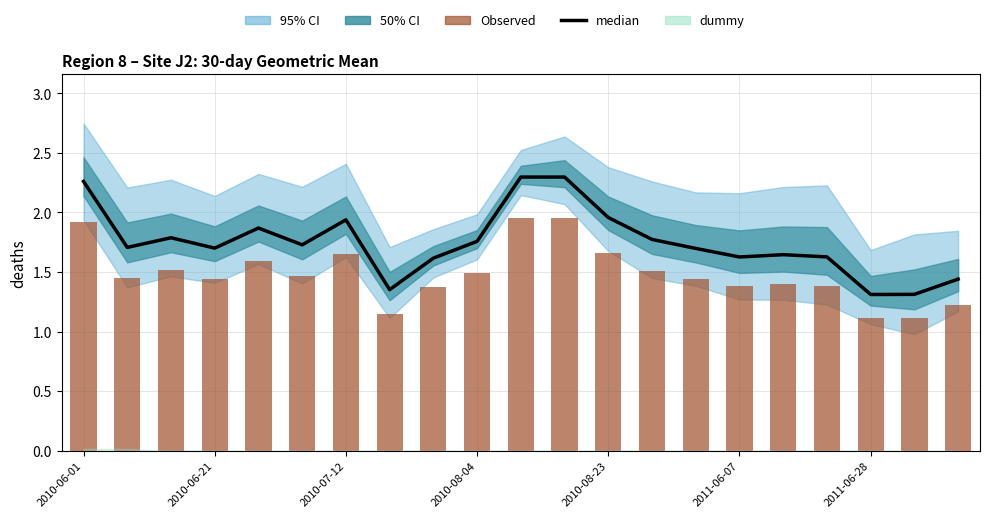

What is the average value of the Observed series?

1.5